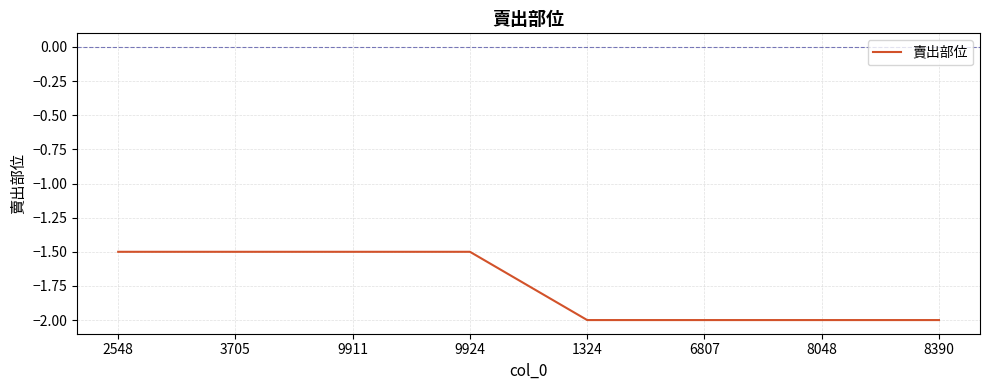

What is the difference between the values at 3705 and 8048?

0.5